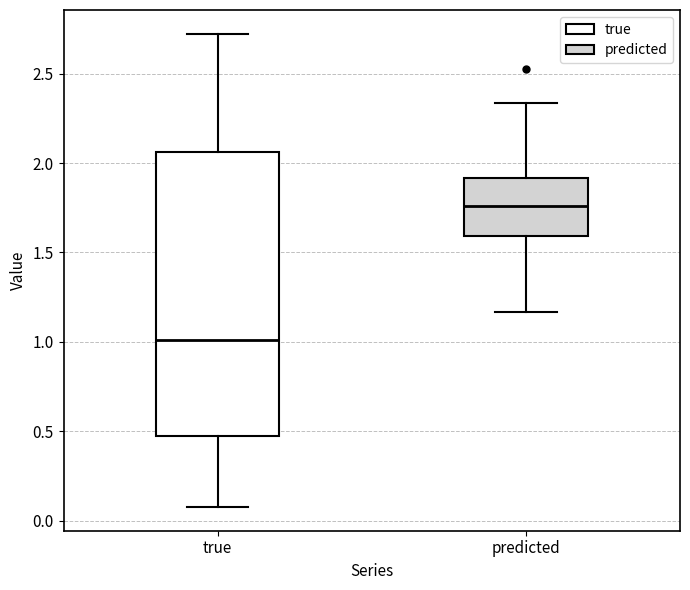

Reading left to right, transcribe this box plot: for each box, give where its median line is, the range the box spans, and where its two whiskers end, as read against the y-axis. The values are not printed on the chart, so give them approximately, as read against the axis.

true: median 1.00, box 0.45 to 2.05, whiskers 0.10 to 2.70
predicted: median 1.75, box 1.60 to 1.90, whiskers 1.15 to 2.35